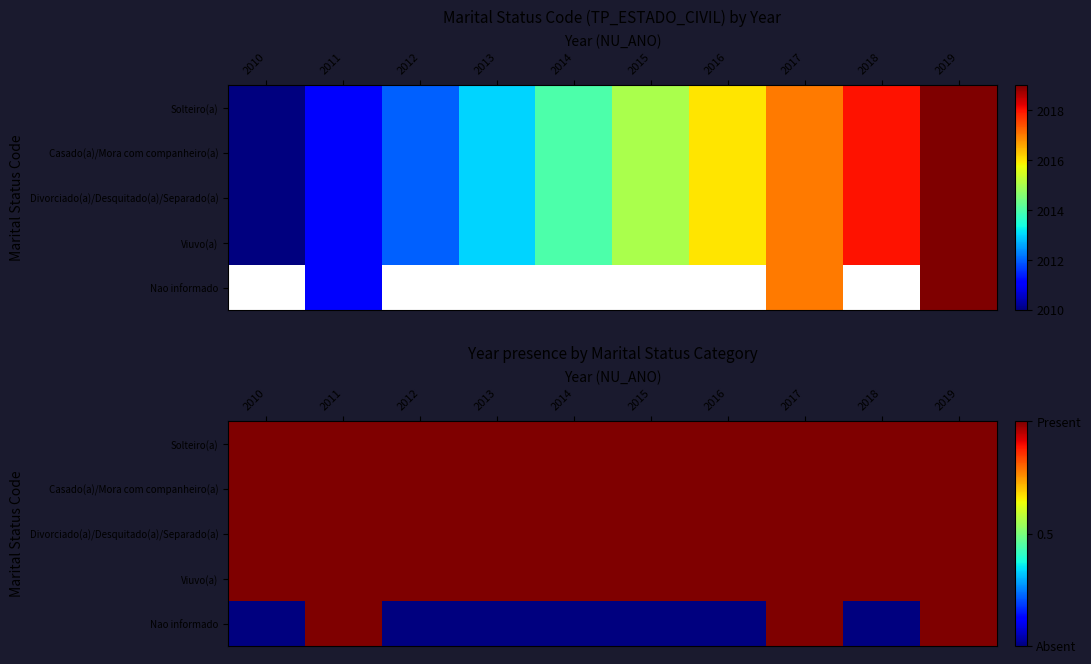

What is the total value across all series at 2012?

4